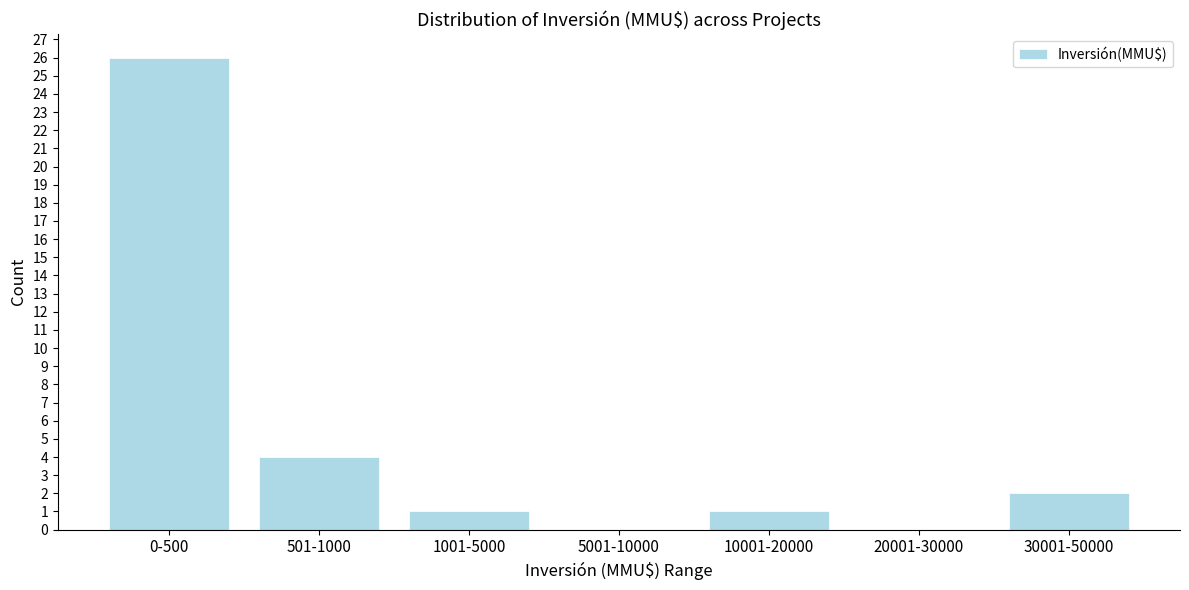

Reading right to left, extract all data points from this chart.

30001-50000=2	20001-30000=0	10001-20000=1	5001-10000=0	1001-5000=1	501-1000=4	0-500=26